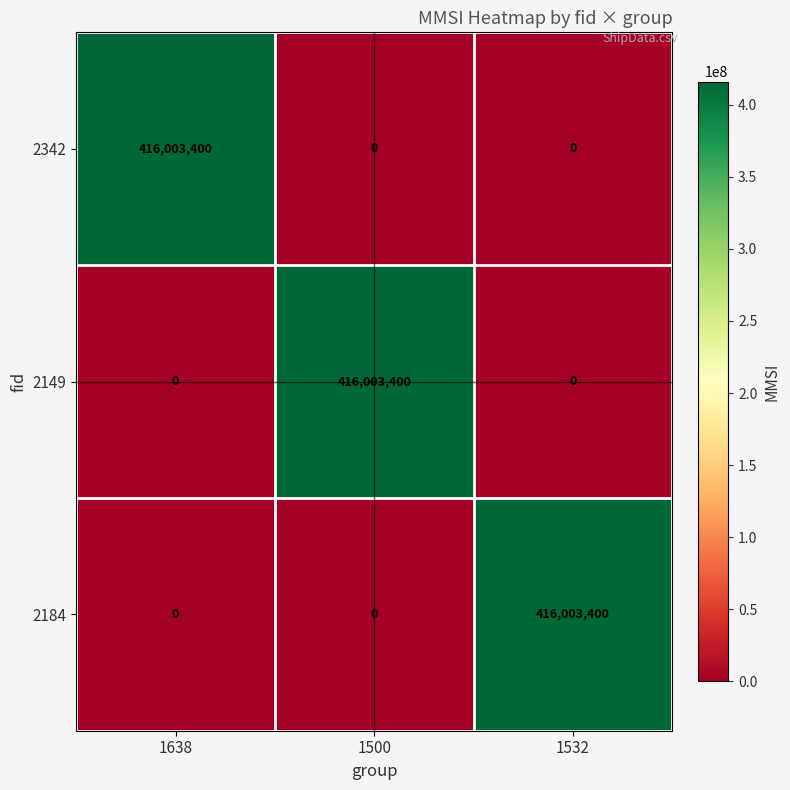

How many 2184 values are between 0 and 416003400?

3